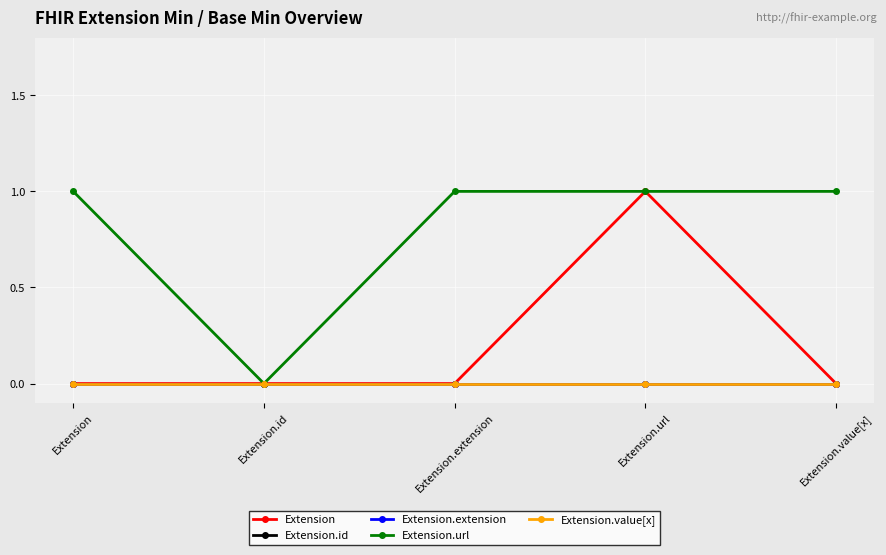

What is the label of the 4th point from the right?

Extension.id